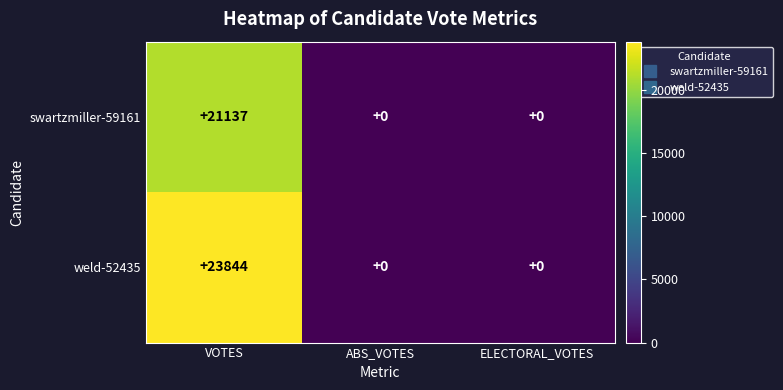

The value of weld-52435 at ABS_VOTES is -9983. True or false?

False